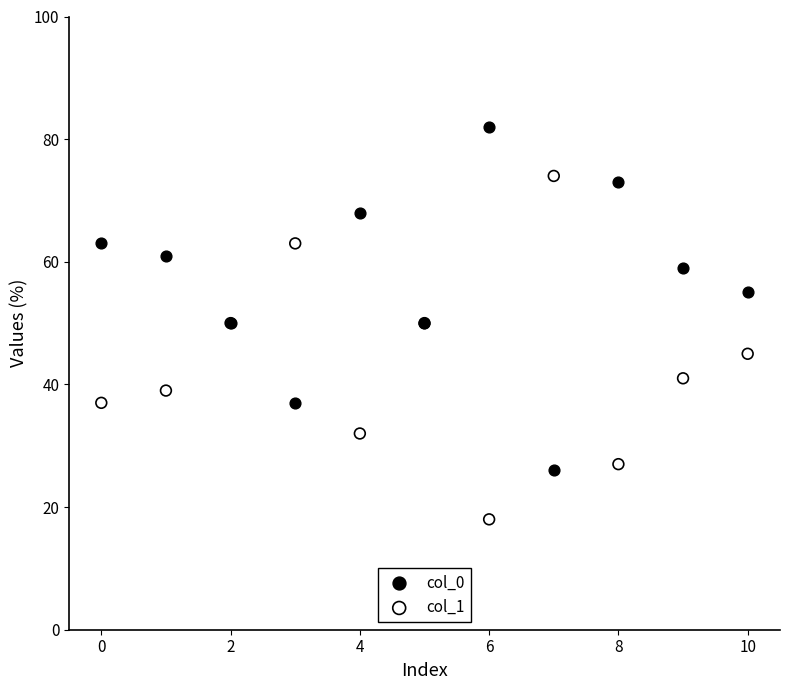

Which series reaches the maximum Y coordinate?

col_0